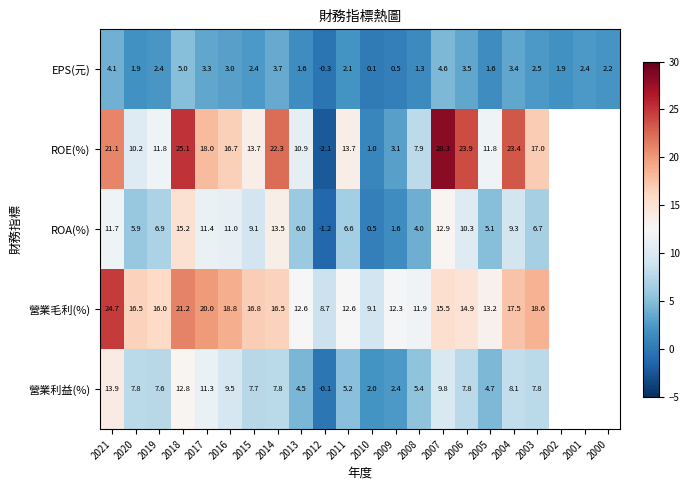

What is the spread (max minus min) of values at 2016?

15.8